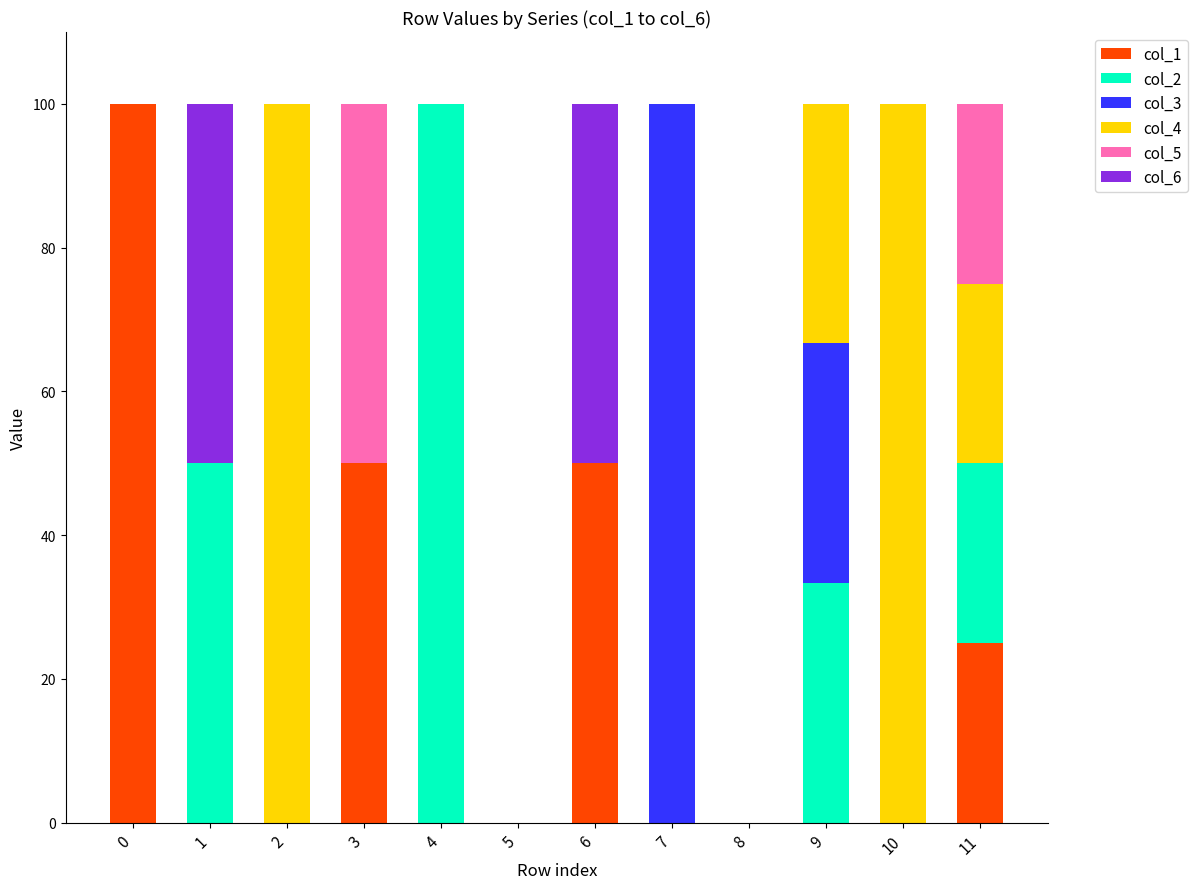

What is the highest value of the col_1 series?

100.0